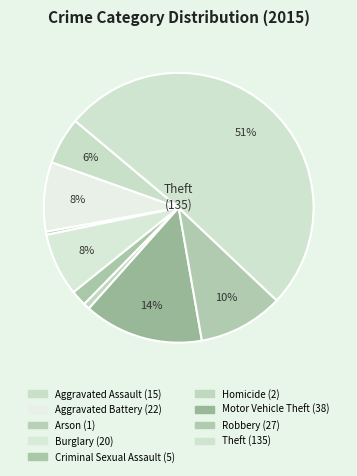

Count the number of slices in the pie.

9